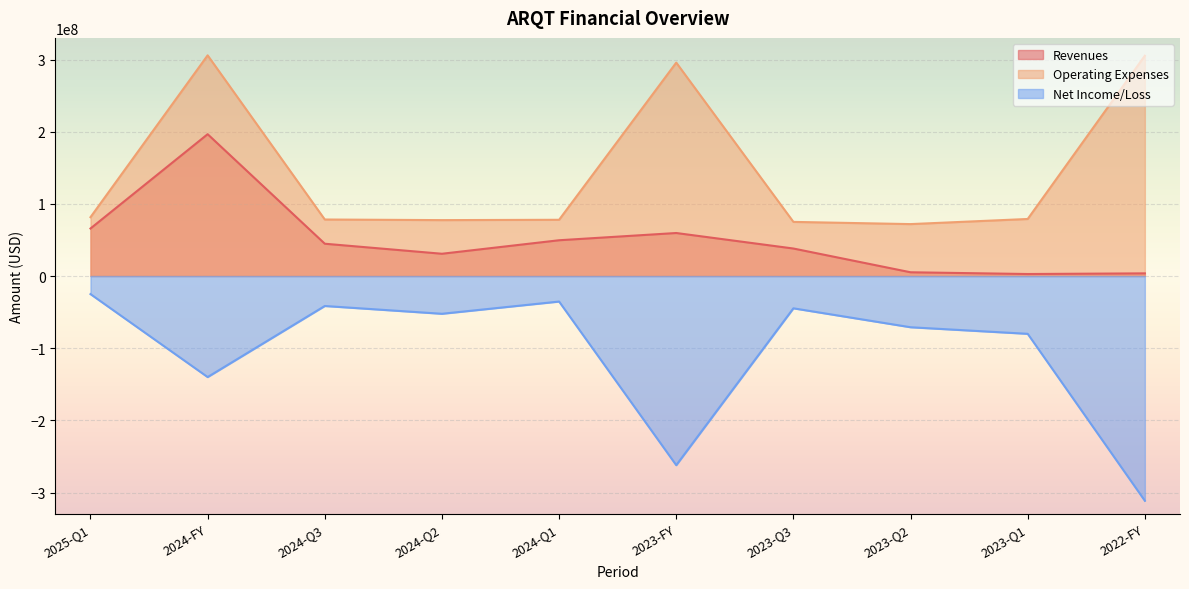

True or false: Net Income/Loss has a value of -133956869 at 2023-Q1.

False